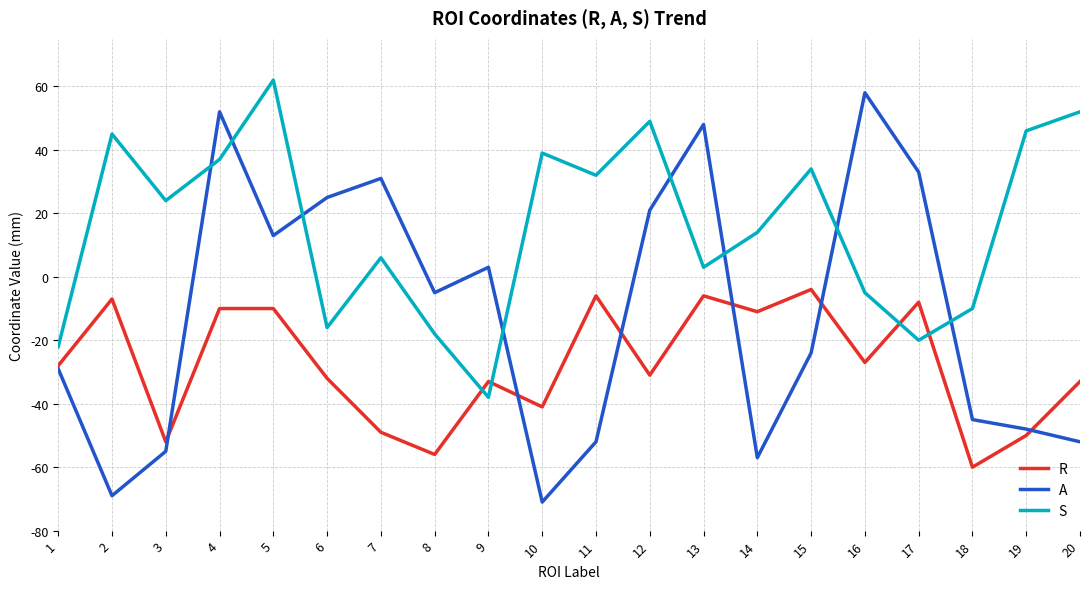

What is the difference between the maximum and minimum values in the S series?

100